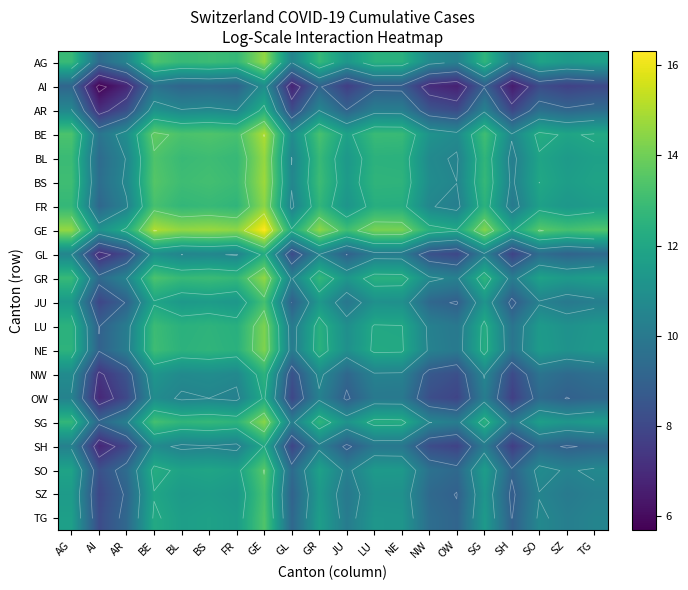

At how many categories does at least one series exceed 13?

14